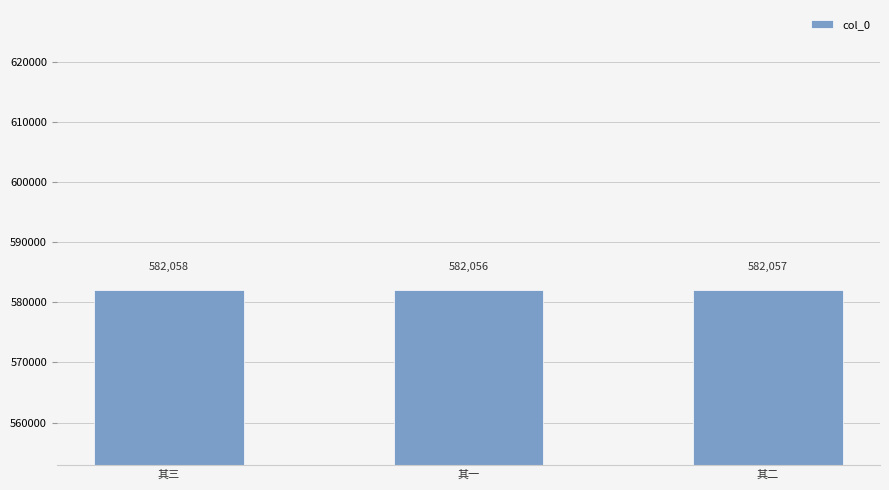

What is the ratio of the value at 其三 to the value at 其一?

1.0